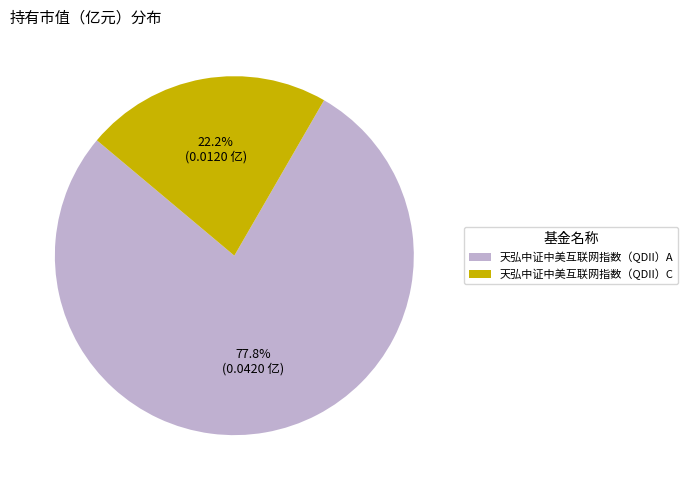

To the nearest percent, what is the difference between the 天弘中证中美互联网指数（QDII）A and 天弘中证中美互联网指数（QDII）C slice percentages?

56%